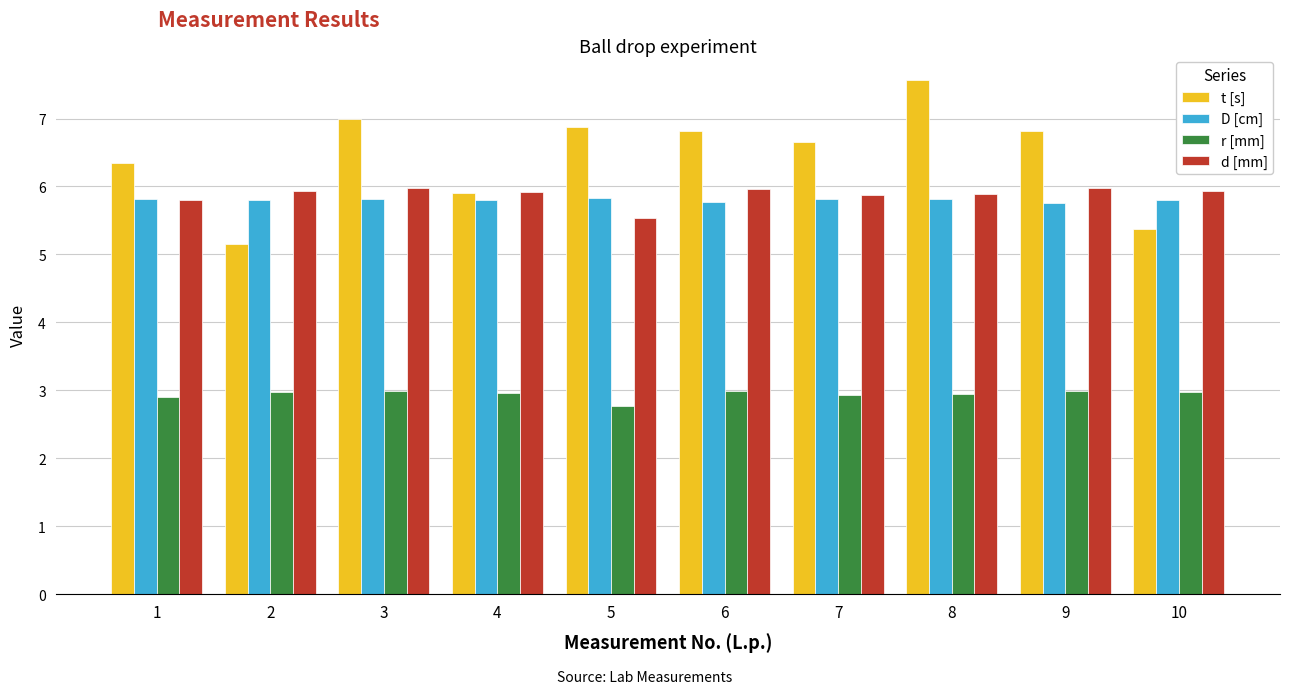

What is the total value across all series at 8?

22.2